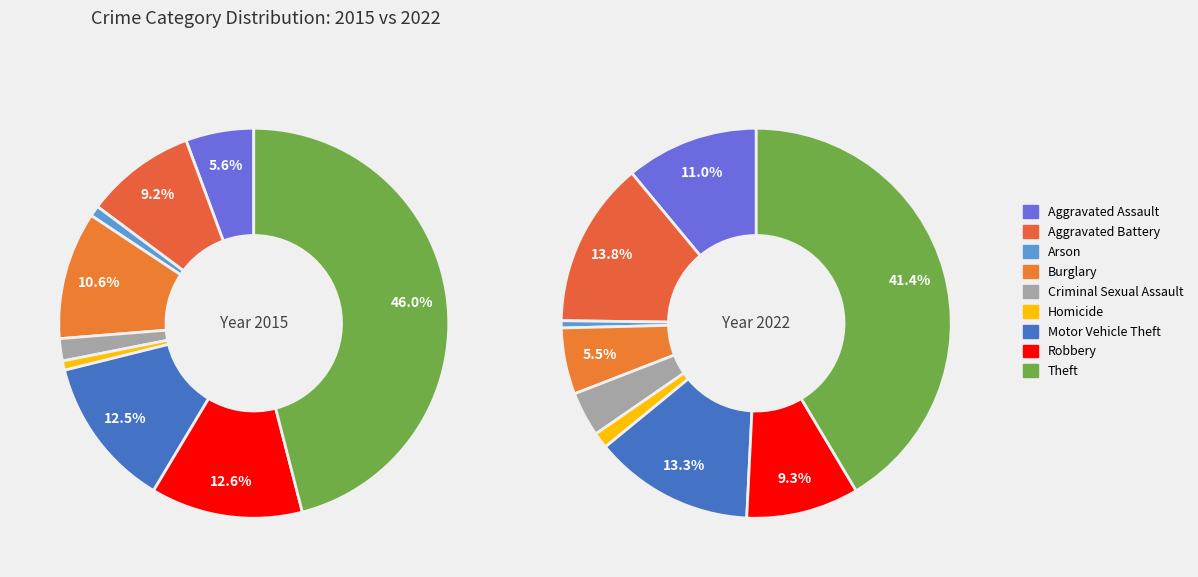

Does any single category account for the majority?

No